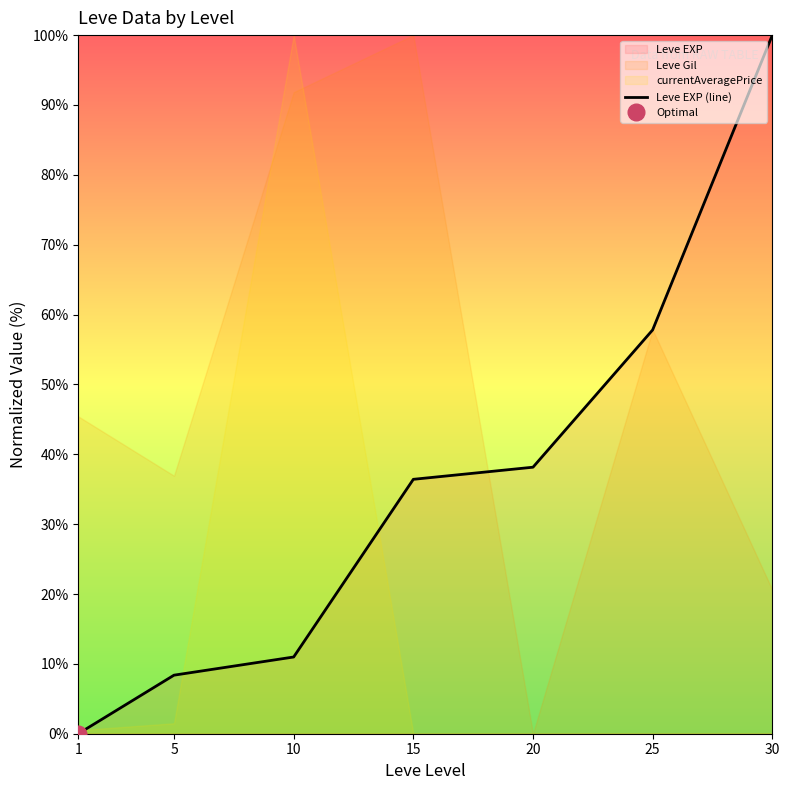

What is the greatest value displayed?

100.0